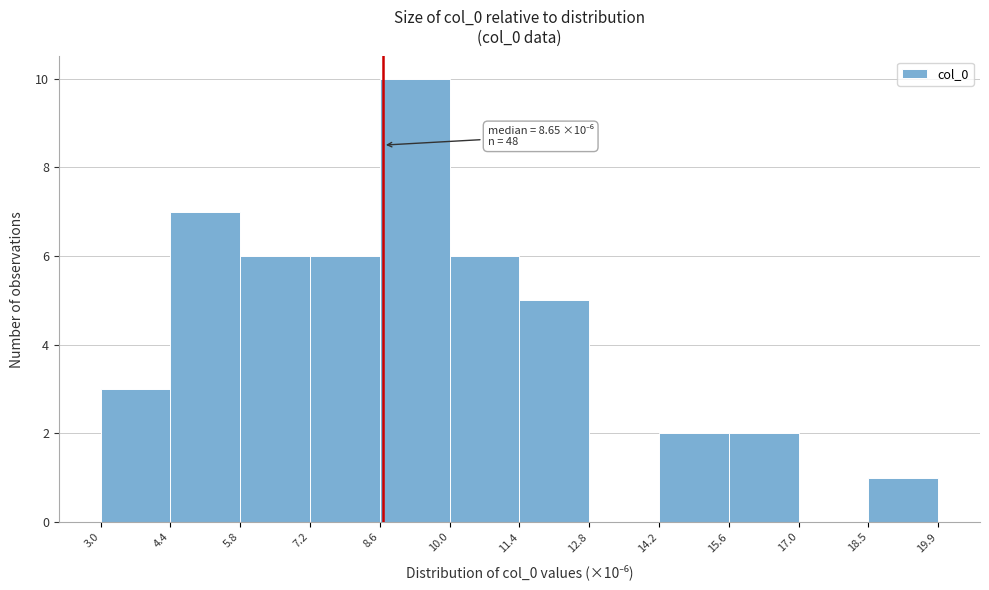

Which range on the x-axis has the tallest bar?

8.6 to 10.0